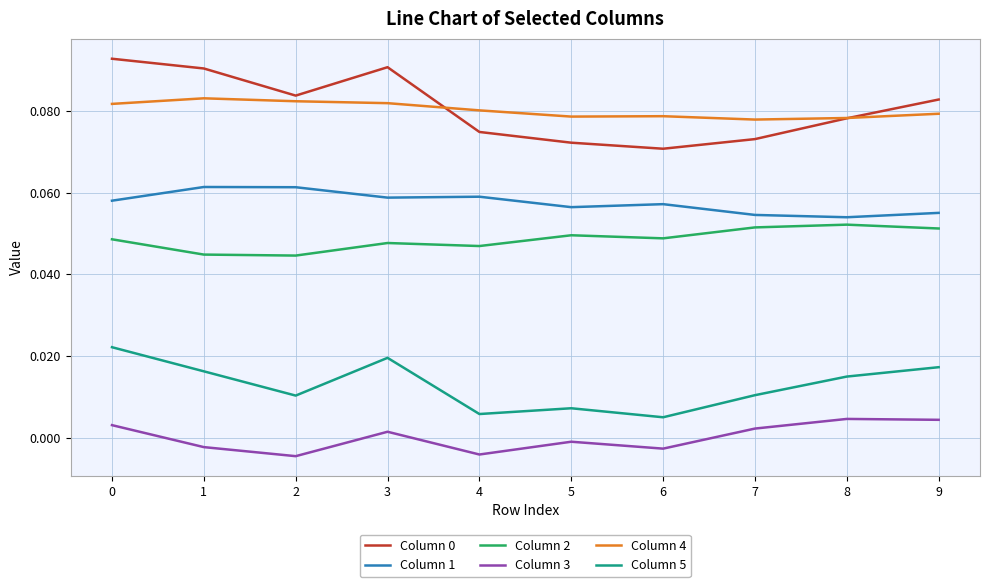

The value of Column 2 at 1 is 0.0. True or false?

True